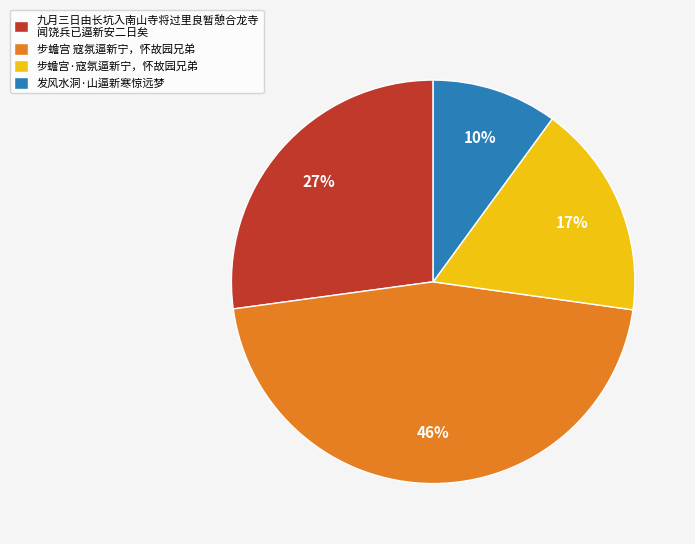

Is there a majority slice in this chart?

No